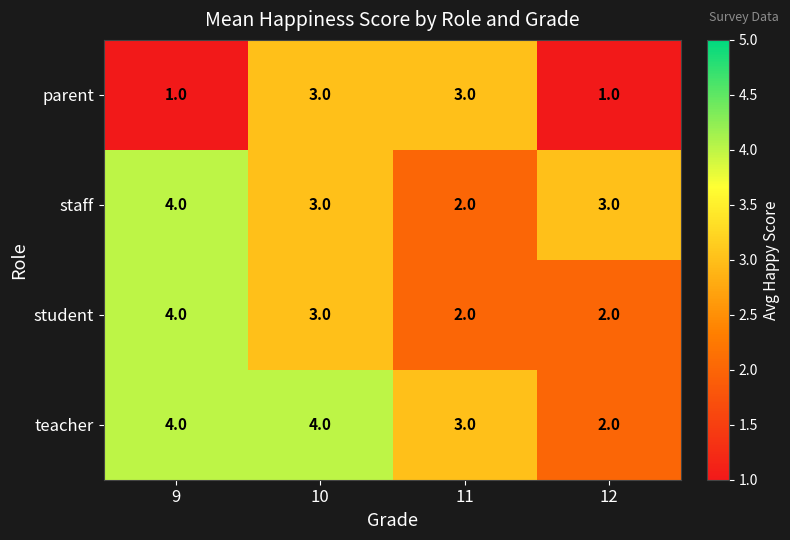

Reading left to right, list all the values displayed in this chart.

parent: 1	3	3	1
staff: 4	3	2	3
student: 4	3	2	2
teacher: 4	4	3	2